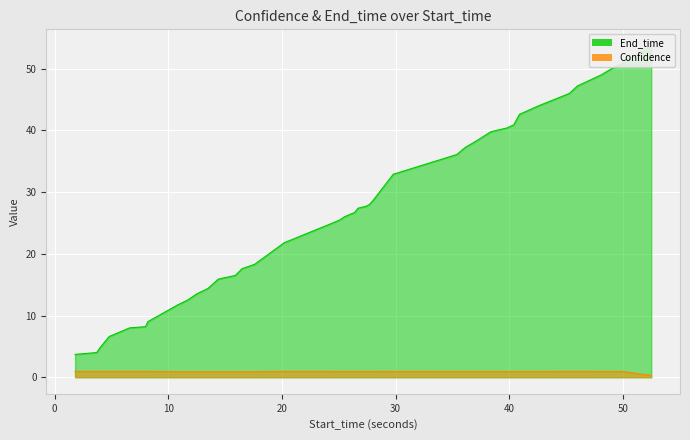

True or false: Confidence and End_time intersect in this chart.

False